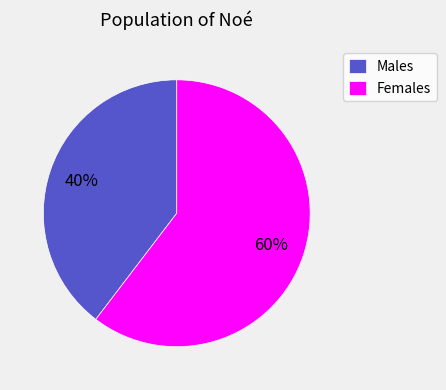

What is the ratio of the value at Females to the value at Males?

1.5